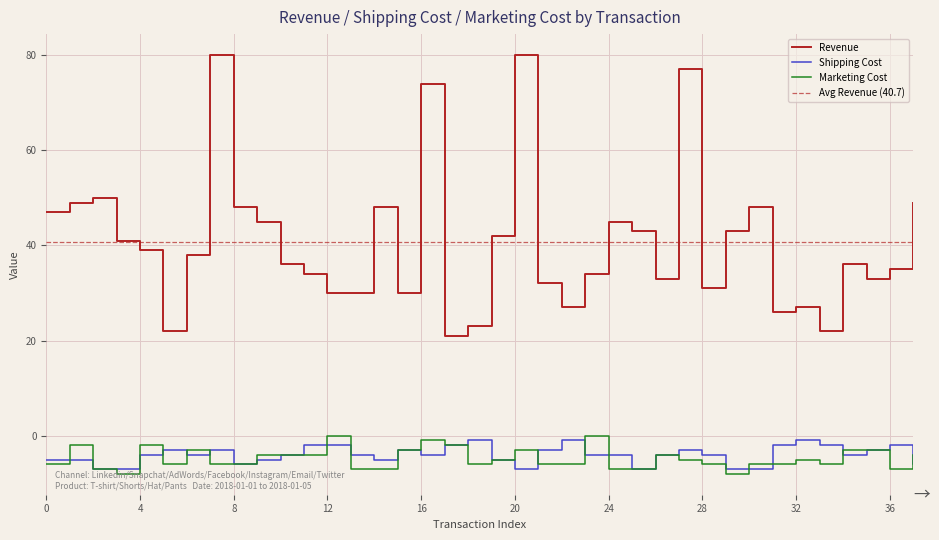

The Marketing Cost series shows -6 at 2018-01-02. True or false?

False